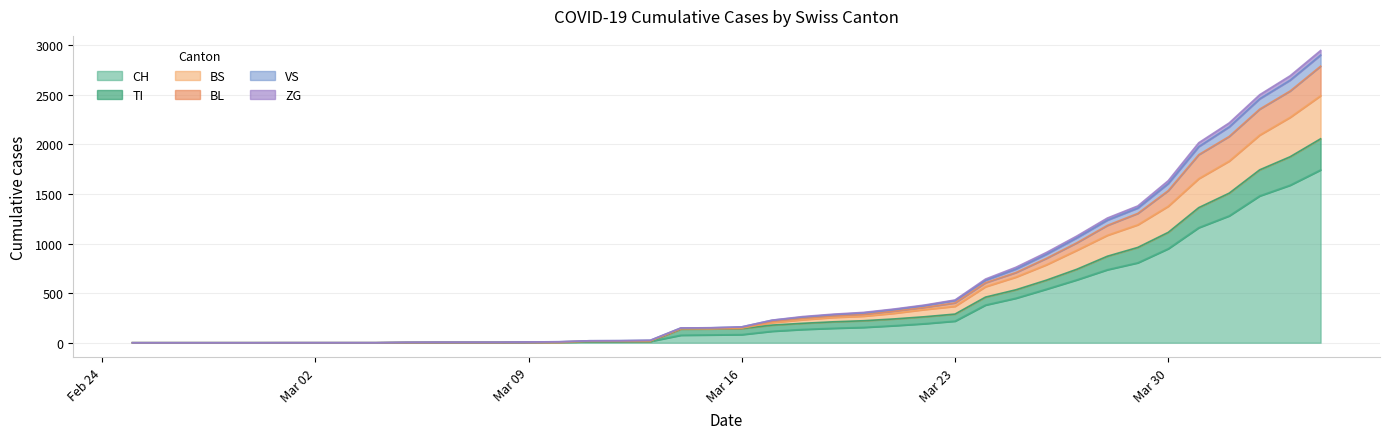

Does the chart display data point markers on the line(s)?

No